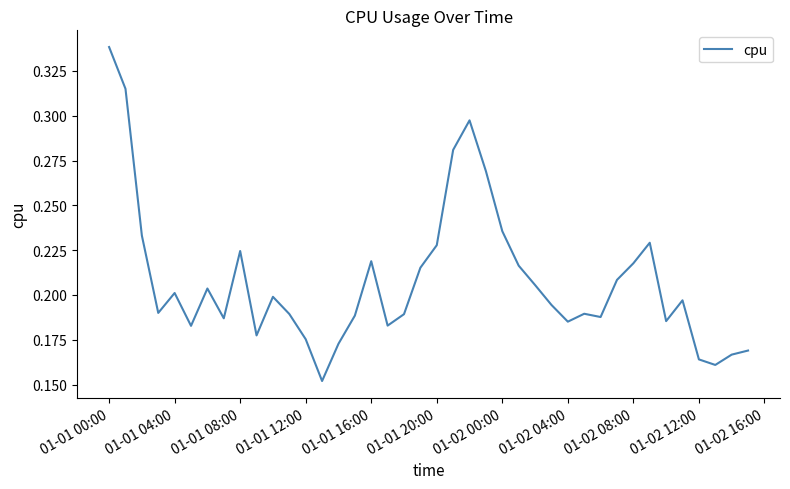

What is the value of the 16th point from the left?

0.2